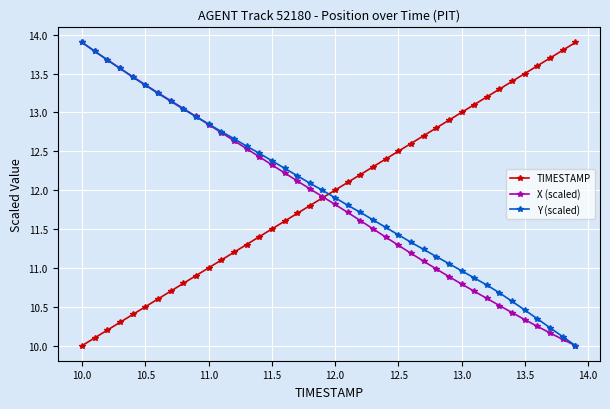

How many times do TIMESTAMP and Y (scaled) cross each other?

1